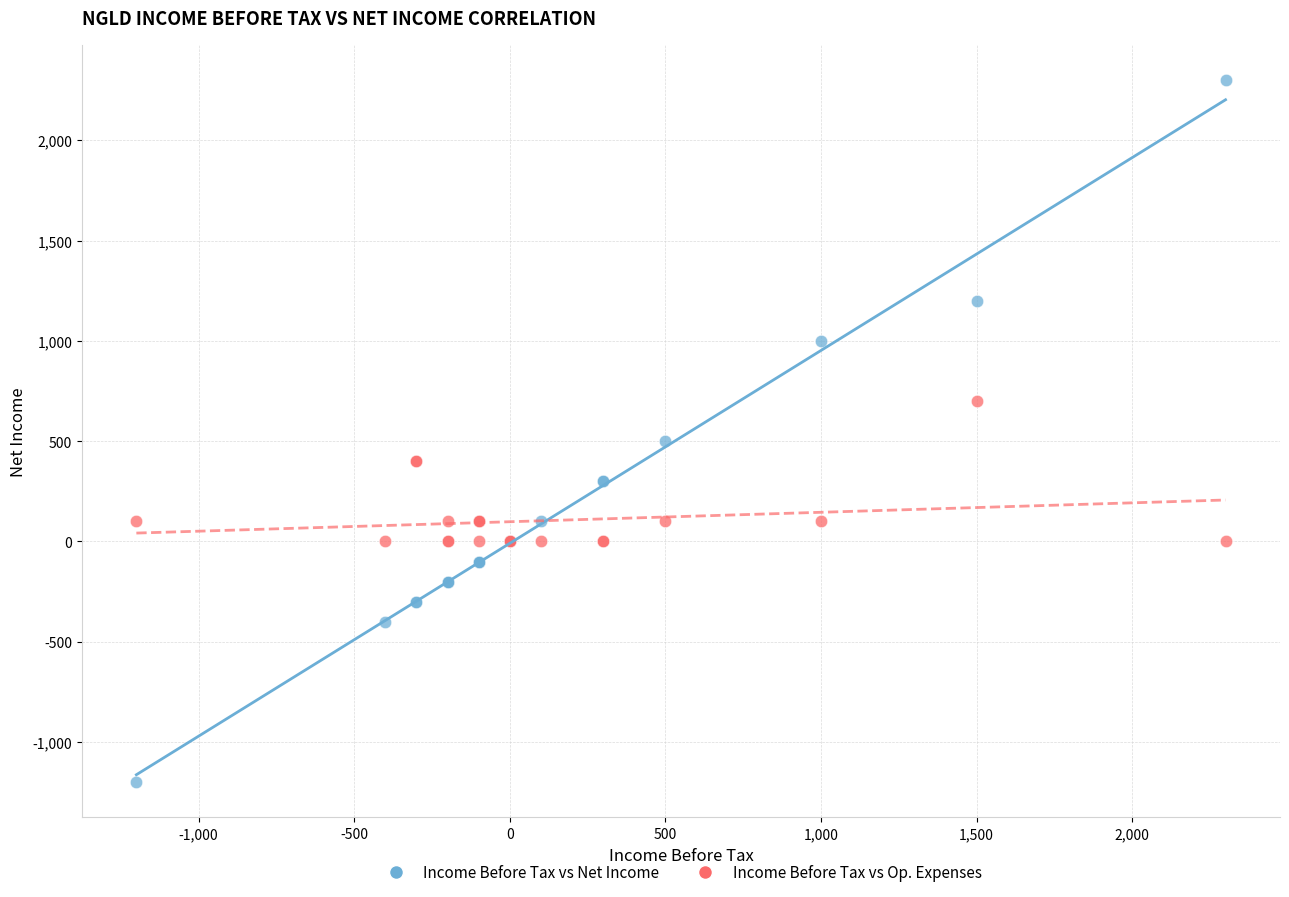

Across all series, what Y value is closest to 550?

500